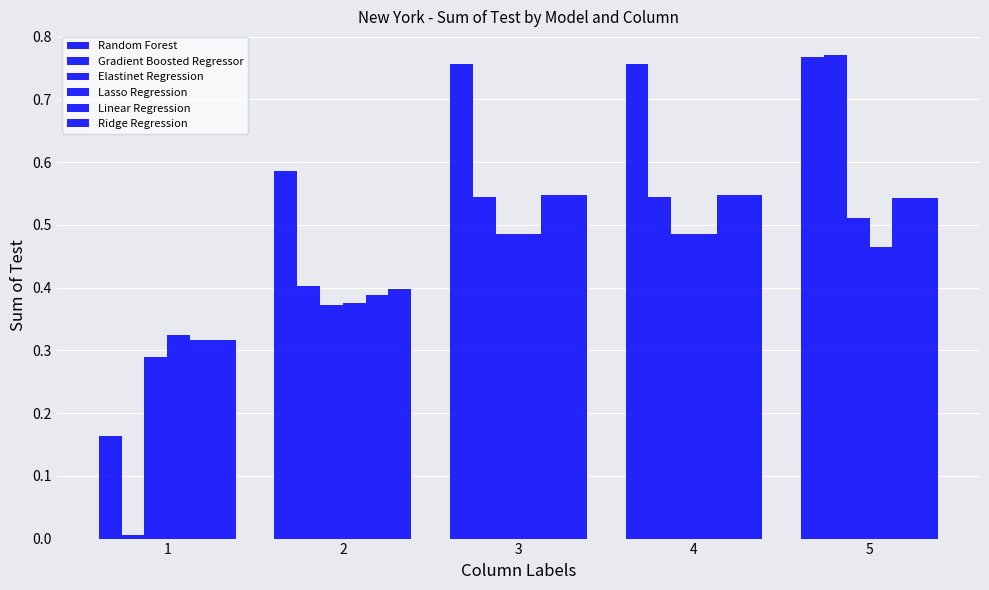

What is the spread (max minus min) of values at 5?

0.3